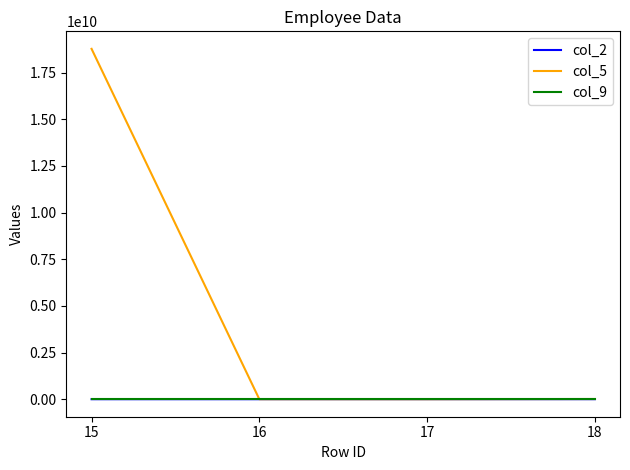

True or false: col_5 has a value of 1111111 at 16.

True